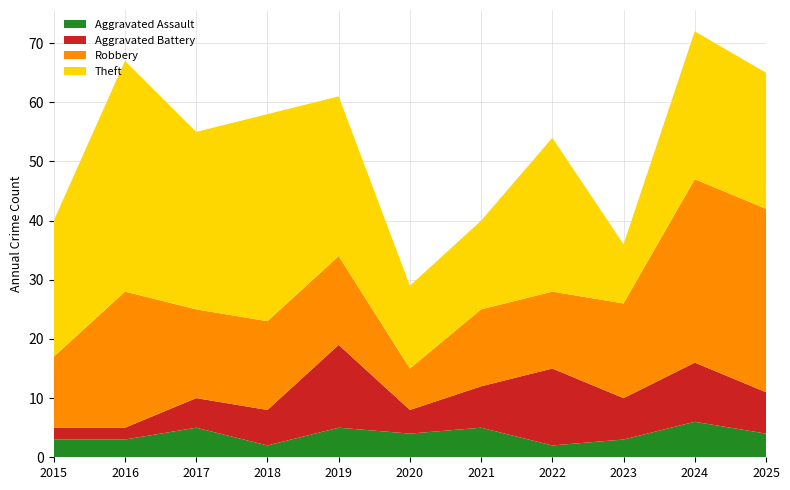

Reading left to right, extract all data points from this chart.

Aggravated Assault: 2015=3	2016=3	2017=5	2018=2	2019=5	2020=4	2021=5	2022=2	2023=3	2024=6	2025=4
Aggravated Battery: 2015=2	2016=2	2017=5	2018=6	2019=14	2020=4	2021=7	2022=13	2023=7	2024=10	2025=7
Robbery: 2015=12	2016=23	2017=15	2018=15	2019=15	2020=7	2021=13	2022=13	2023=16	2024=31	2025=31
Theft: 2015=23	2016=39	2017=30	2018=35	2019=27	2020=14	2021=15	2022=26	2023=10	2024=25	2025=23